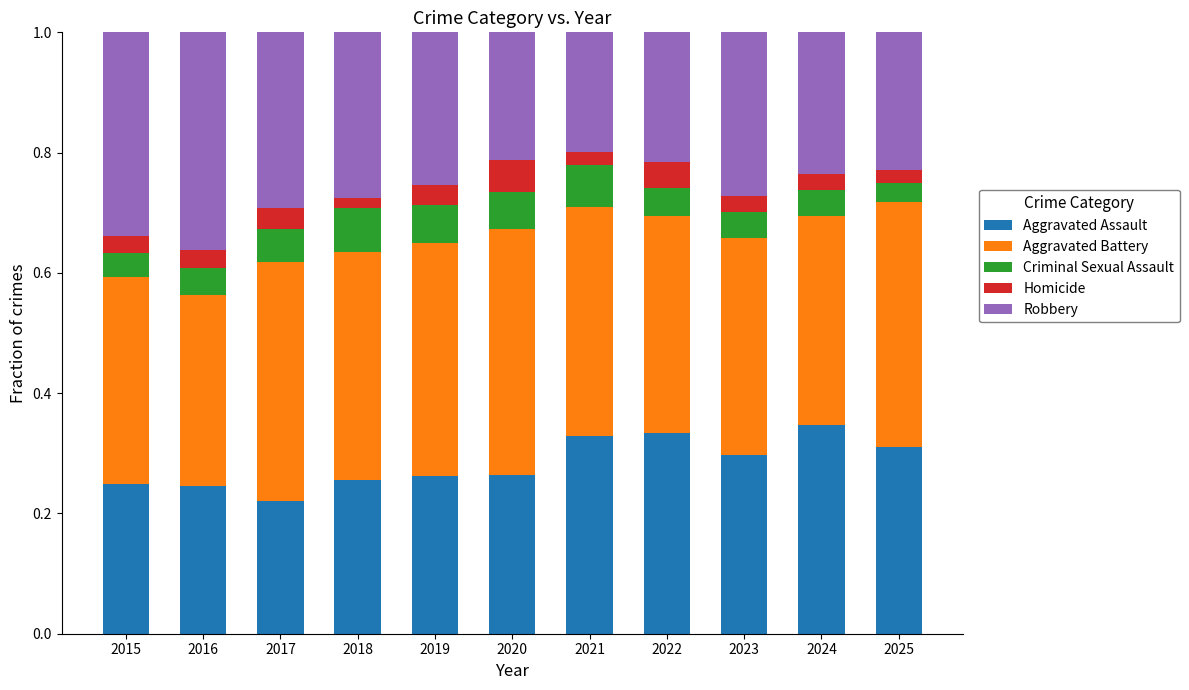

True or false: Aggravated Assault has a value of 0.1 at 2017.

False